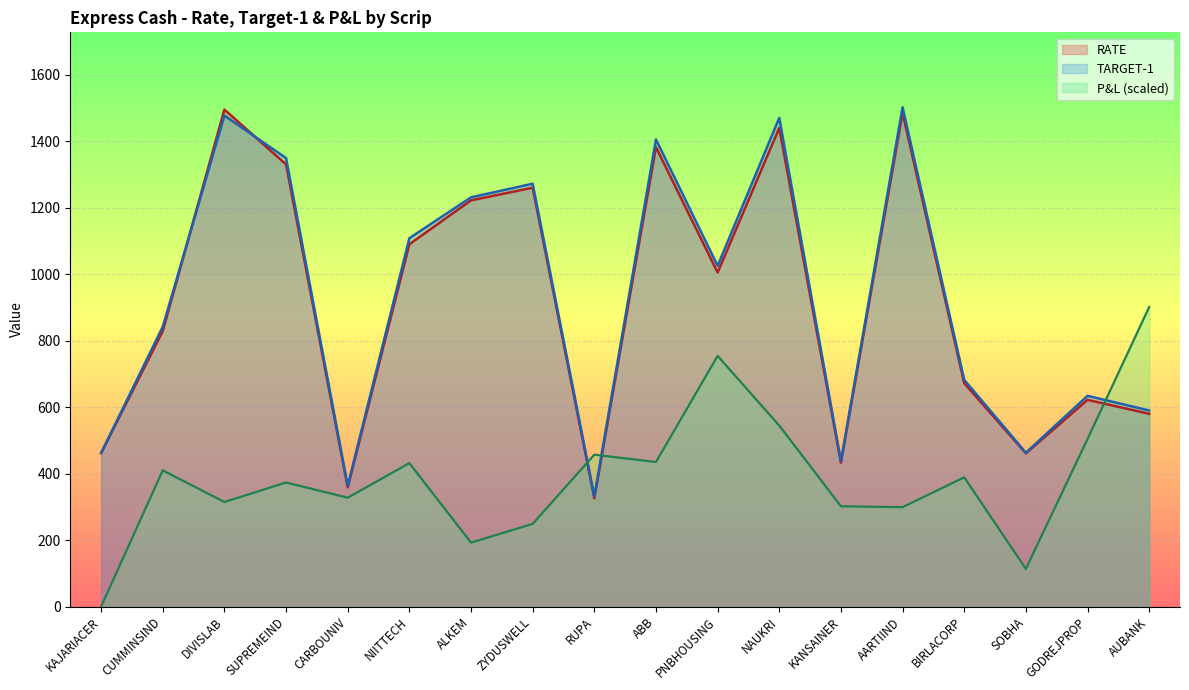

Where does the TARGET-1 series first go above 1025?

DIVISLAB